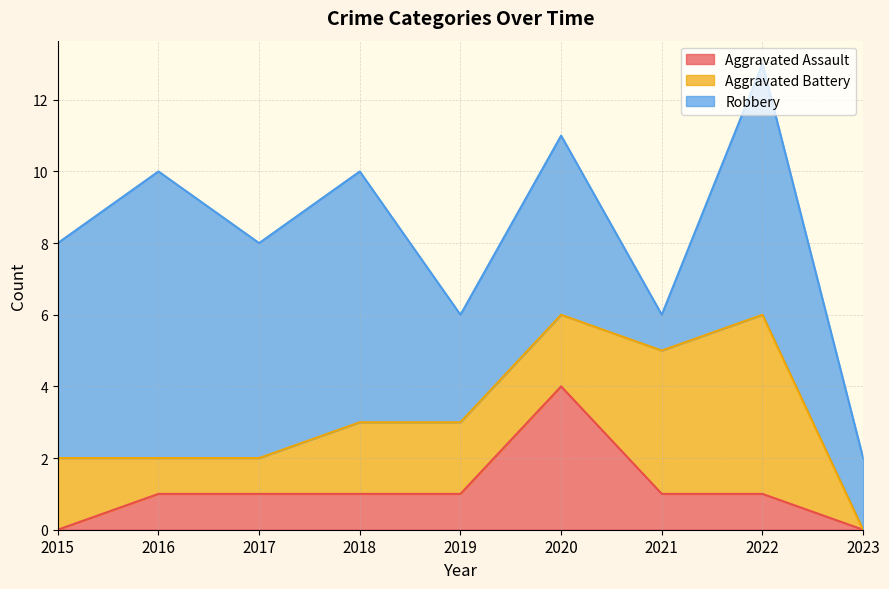

What is the total value across all series at 2019?

6